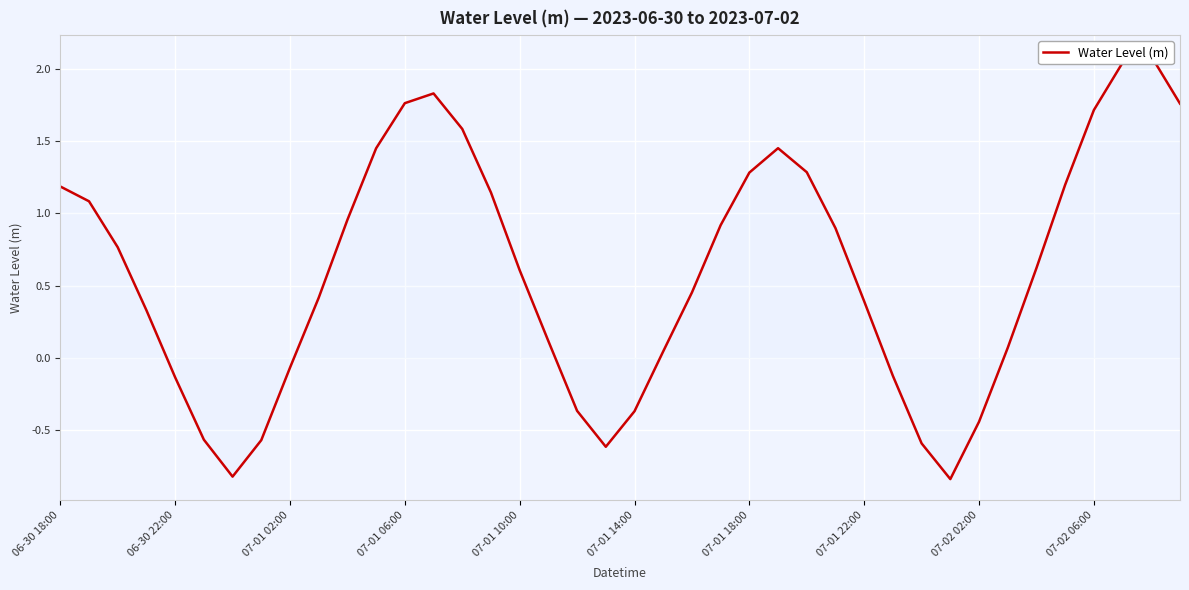

Rank the categories by value from lowest to highest.

31, 07-01 18:00, 19, 30, 07-01 22:00, 07-01 14:00, 32, 20, 18, 07-01 10:00, 29, 07-02 02:00, 21, 33, 17, 07-01 06:00, 28, 07-02 06:00, 22, 16, 34, 07-01 02:00, 27, 23, 10, 06-30 22:00, 15, 06-30 18:00, 35, 24, 26, 11, 25, 14, 36, 39, 12, 13, 37, 38